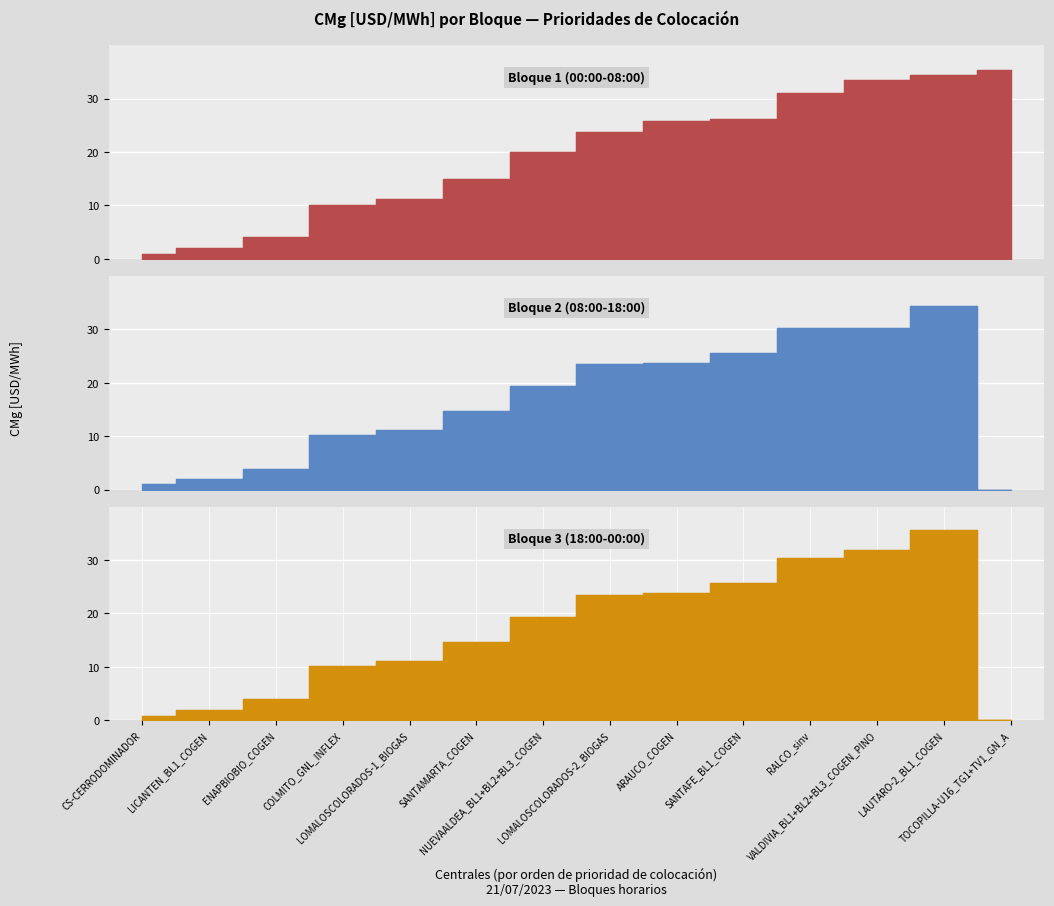

What is the spread (max minus min) of values at ARAUCO_COGEN?

2.1